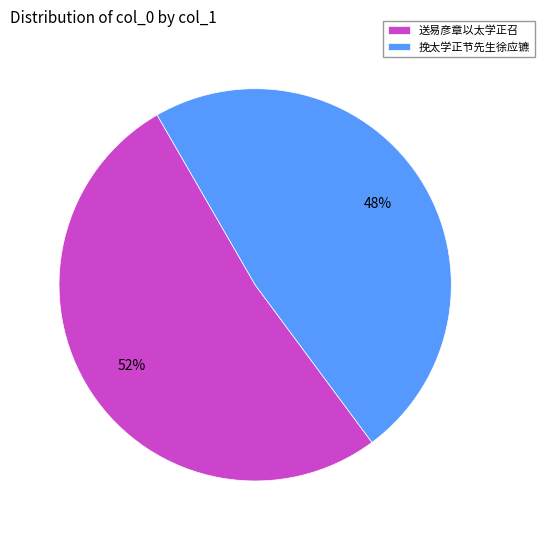

Rank the categories by value from highest to lowest.

送易彦章以太学正召, 挽太学正节先生徐应镳